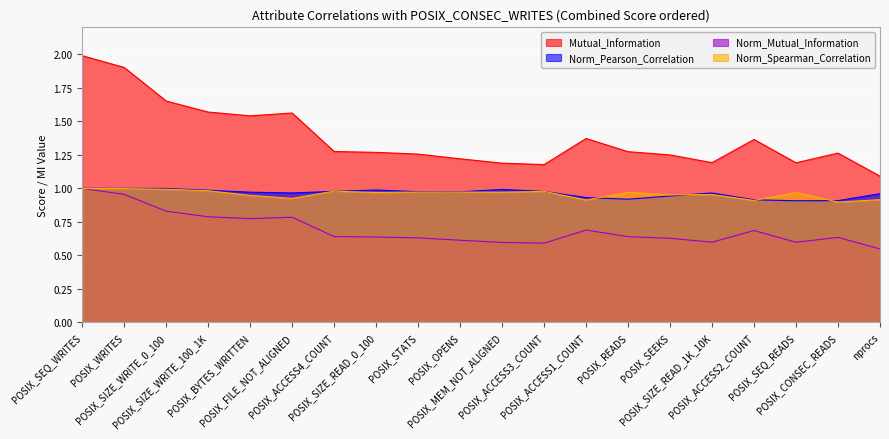

Reading left to right, transcribe all the data shown in this chart.

Mutual_Information: POSIX_SEQ_WRITES=2.0	POSIX_WRITES=1.9	POSIX_SIZE_WRITE_0_100=1.7	POSIX_SIZE_WRITE_100_1K=1.6	POSIX_BYTES_WRITTEN=1.5	POSIX_FILE_NOT_ALIGNED=1.6	POSIX_ACCESS4_COUNT=1.3	POSIX_SIZE_READ_0_100=1.3	POSIX_STATS=1.3	POSIX_OPENS=1.2	POSIX_MEM_NOT_ALIGNED=1.2	POSIX_ACCESS3_COUNT=1.2	POSIX_ACCESS1_COUNT=1.4	POSIX_READS=1.3	POSIX_SEEKS=1.2	POSIX_SIZE_READ_1K_10K=1.2	POSIX_ACCESS2_COUNT=1.4	POSIX_SEQ_READS=1.2	POSIX_CONSEC_READS=1.3	nprocs=1.1
Norm_Pearson_Correlation: POSIX_SEQ_WRITES=1.0	POSIX_WRITES=1.0	POSIX_SIZE_WRITE_0_100=1.0	POSIX_SIZE_WRITE_100_1K=1.0	POSIX_BYTES_WRITTEN=1.0	POSIX_FILE_NOT_ALIGNED=1.0	POSIX_ACCESS4_COUNT=1.0	POSIX_SIZE_READ_0_100=1.0	POSIX_STATS=1.0	POSIX_OPENS=1.0	POSIX_MEM_NOT_ALIGNED=1.0	POSIX_ACCESS3_COUNT=1.0	POSIX_ACCESS1_COUNT=0.9	POSIX_READS=0.9	POSIX_SEEKS=0.9	POSIX_SIZE_READ_1K_10K=1.0	POSIX_ACCESS2_COUNT=0.9	POSIX_SEQ_READS=0.9	POSIX_CONSEC_READS=0.9	nprocs=1.0
Norm_Mutual_Information: POSIX_SEQ_WRITES=1.0	POSIX_WRITES=1.0	POSIX_SIZE_WRITE_0_100=0.8	POSIX_SIZE_WRITE_100_1K=0.8	POSIX_BYTES_WRITTEN=0.8	POSIX_FILE_NOT_ALIGNED=0.8	POSIX_ACCESS4_COUNT=0.6	POSIX_SIZE_READ_0_100=0.6	POSIX_STATS=0.6	POSIX_OPENS=0.6	POSIX_MEM_NOT_ALIGNED=0.6	POSIX_ACCESS3_COUNT=0.6	POSIX_ACCESS1_COUNT=0.7	POSIX_READS=0.6	POSIX_SEEKS=0.6	POSIX_SIZE_READ_1K_10K=0.6	POSIX_ACCESS2_COUNT=0.7	POSIX_SEQ_READS=0.6	POSIX_CONSEC_READS=0.6	nprocs=0.5
Norm_Spearman_Correlation: POSIX_SEQ_WRITES=1.0	POSIX_WRITES=1.0	POSIX_SIZE_WRITE_0_100=1.0	POSIX_SIZE_WRITE_100_1K=1.0	POSIX_BYTES_WRITTEN=0.9	POSIX_FILE_NOT_ALIGNED=0.9	POSIX_ACCESS4_COUNT=1.0	POSIX_SIZE_READ_0_100=1.0	POSIX_STATS=1.0	POSIX_OPENS=1.0	POSIX_MEM_NOT_ALIGNED=1.0	POSIX_ACCESS3_COUNT=1.0	POSIX_ACCESS1_COUNT=0.9	POSIX_READS=1.0	POSIX_SEEKS=1.0	POSIX_SIZE_READ_1K_10K=1.0	POSIX_ACCESS2_COUNT=0.9	POSIX_SEQ_READS=1.0	POSIX_CONSEC_READS=0.9	nprocs=0.9